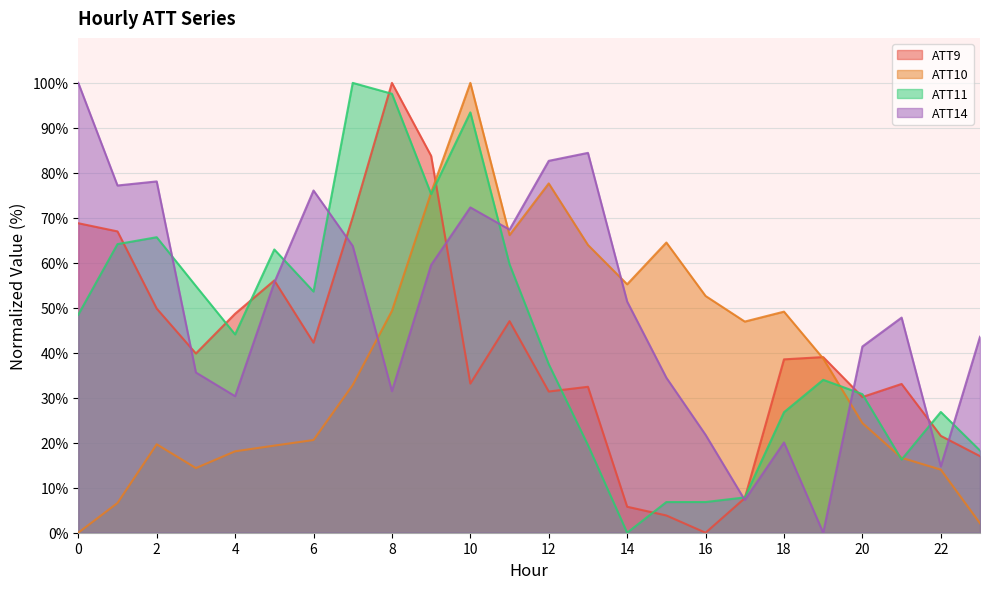

Rank the categories by ATT10 value from lowest to highest.

0, 23, 1, 22, 3, 21, 4, 5, 2, 6, 20, 7, 19, 17, 18, 8, 16, 14, 13, 15, 11, 9, 12, 10